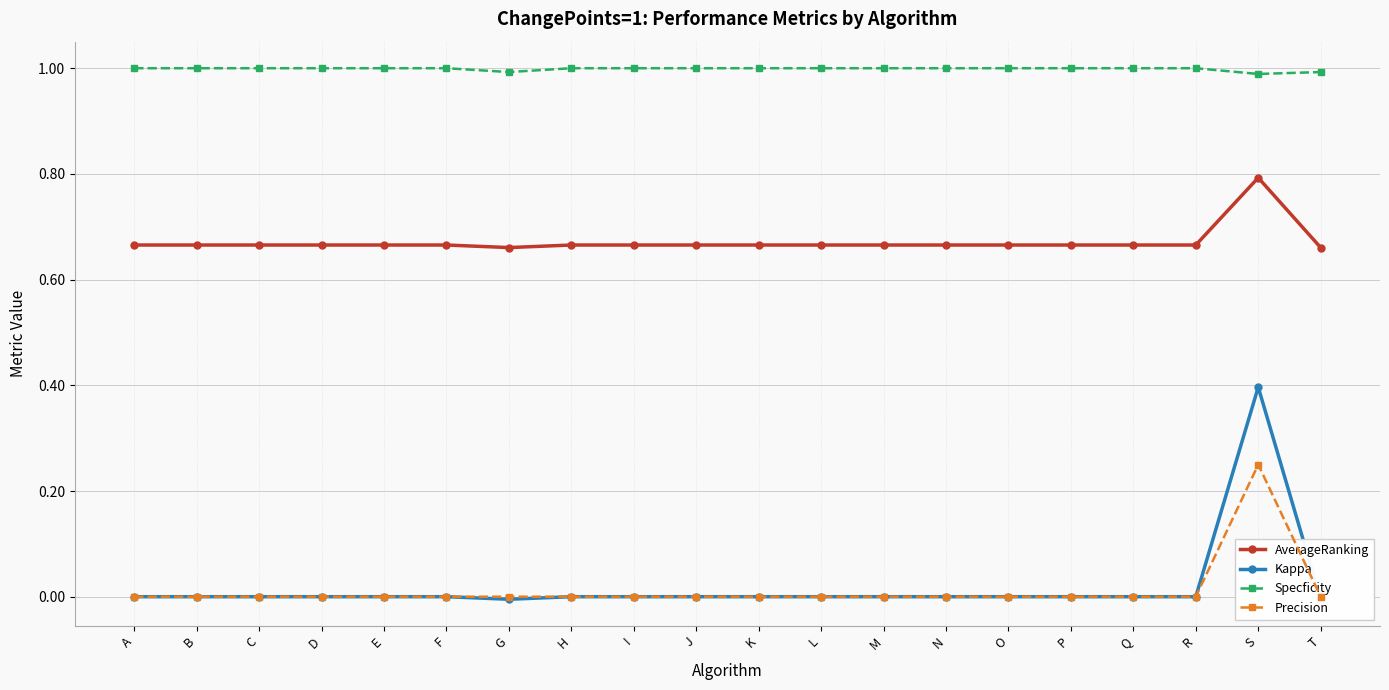

Between H and K, which series saw the biggest shift?

AverageRanking